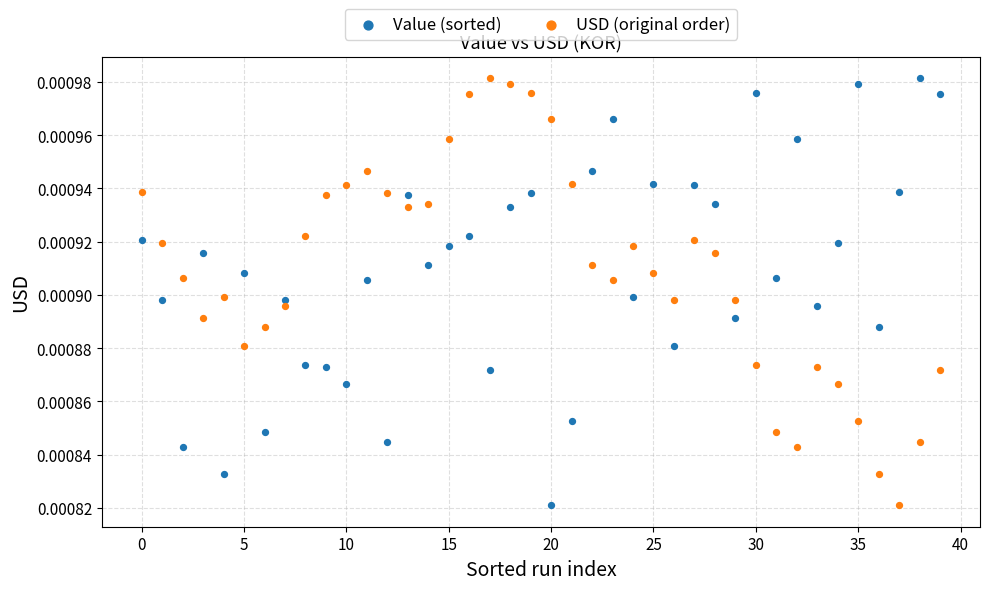

What are all the series names shown in the legend?

Value (sorted), USD (original order)